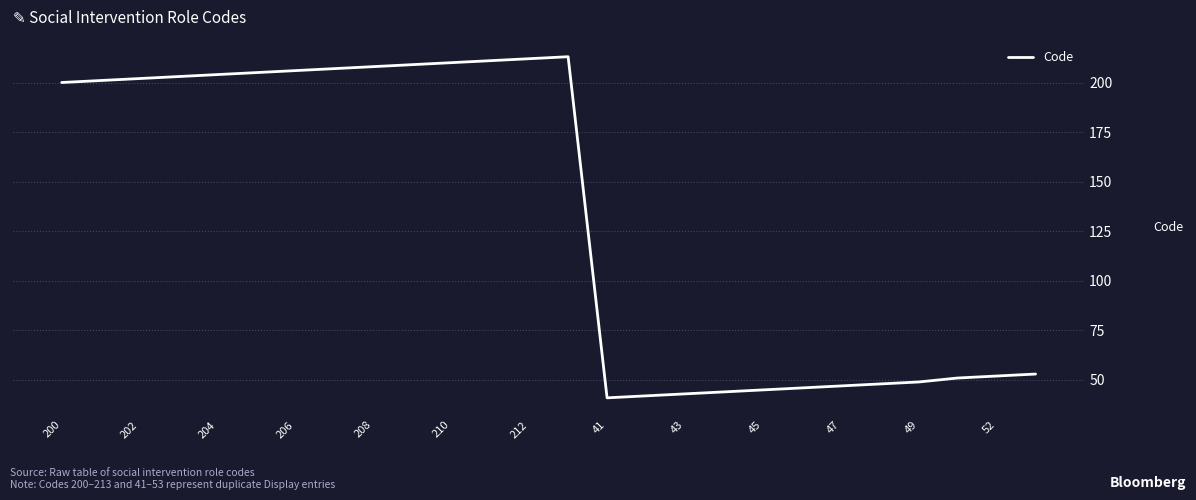

What is the smallest value displayed?

41